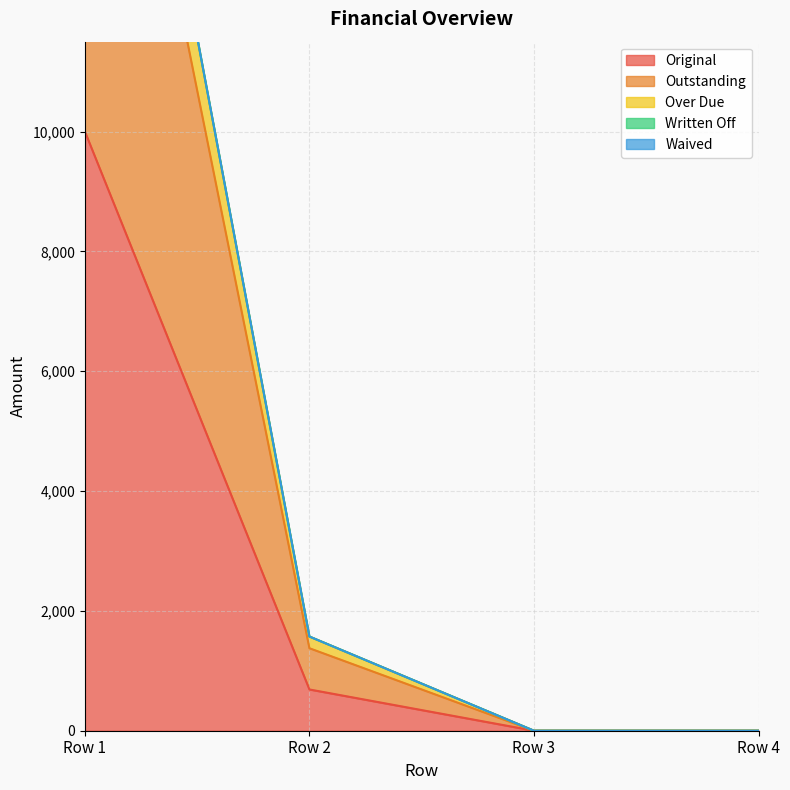

True or false: Original has more than 0 points higher than both neighbors.

False